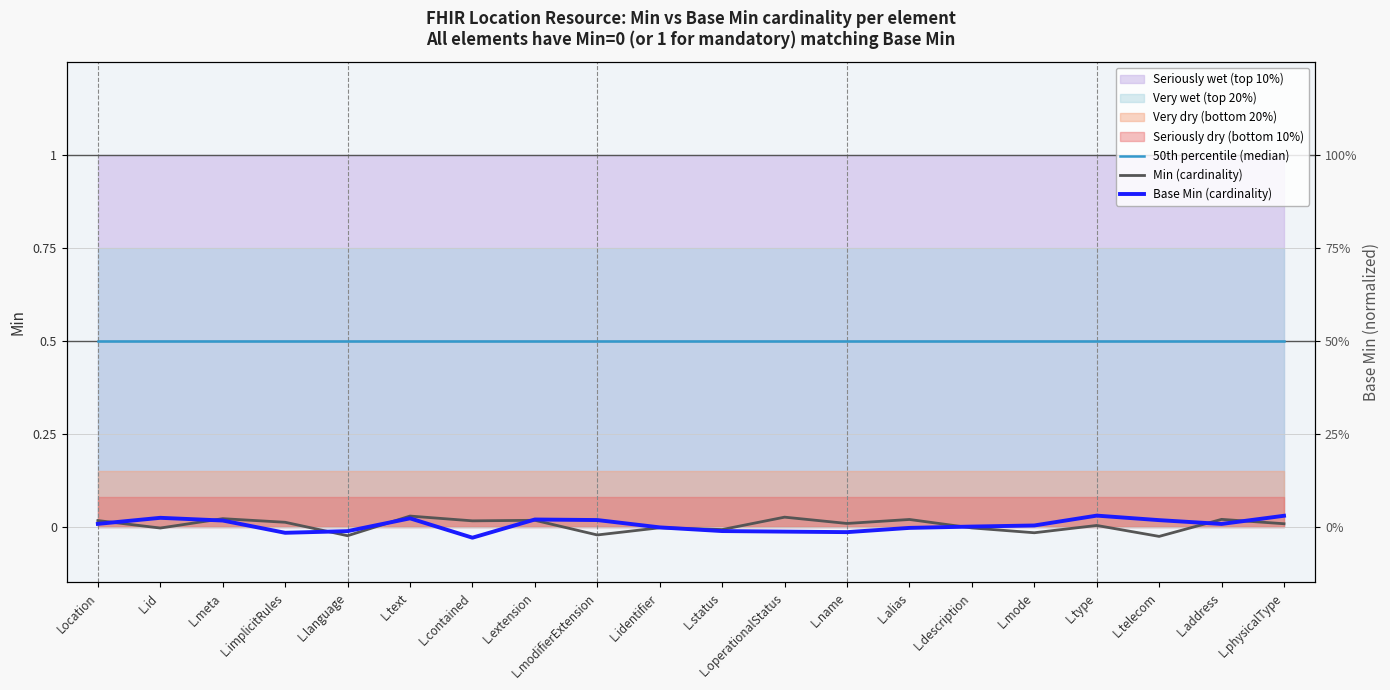

What is the value of the 50th percentile (median) point at the 7th from the left?

0.5